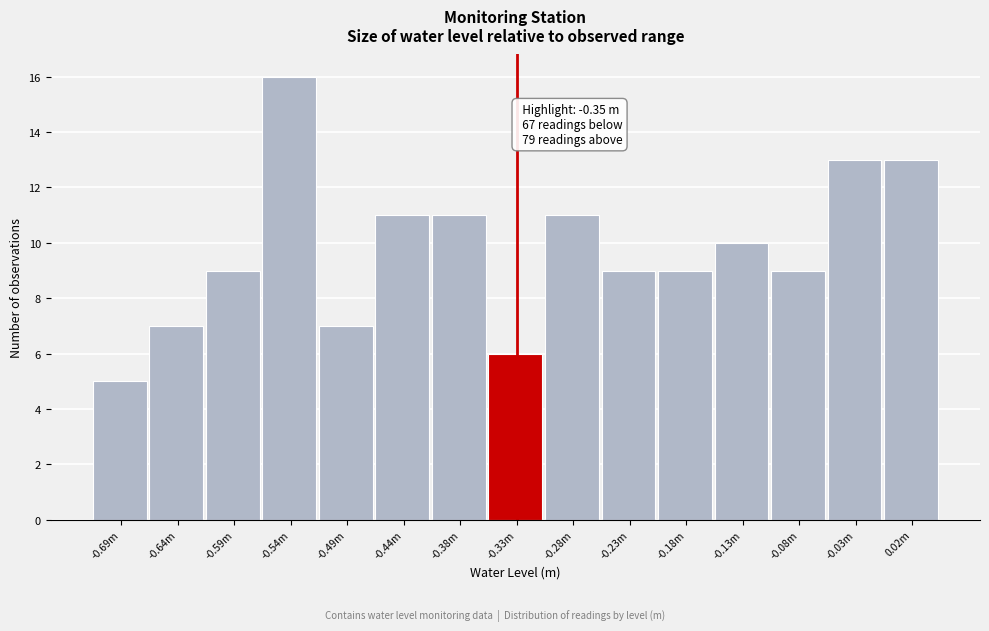

Reading left to right, list all the values displayed in this chart.

-0.69m=5	-0.64m=7	-0.59m=9	-0.54m=16	-0.49m=7	-0.44m=11	-0.38m=11	-0.33m=6	-0.28m=11	-0.23m=9	-0.18m=9	-0.13m=10	-0.08m=9	-0.03m=13	0.02m=13